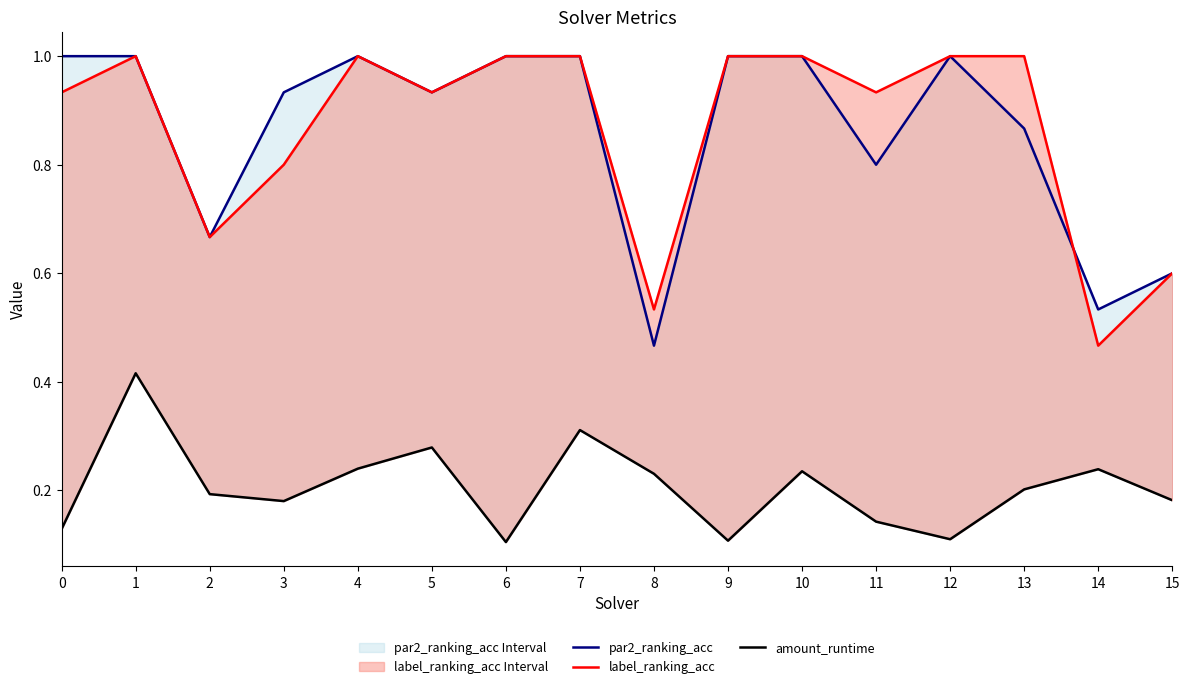

In amount_runtime, how many points are lower than both neighbors (excluding endpoints)?

4